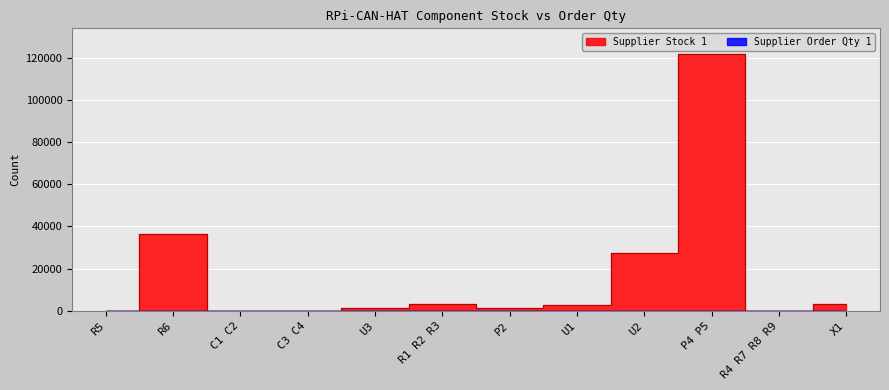

Where do Supplier Stock 1 and Supplier Order Qty 1 first cross each other?

R5 and R6